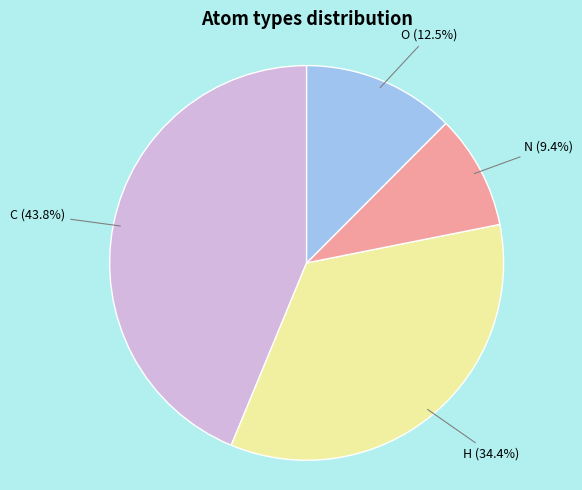

How many slices are in this pie chart?

4